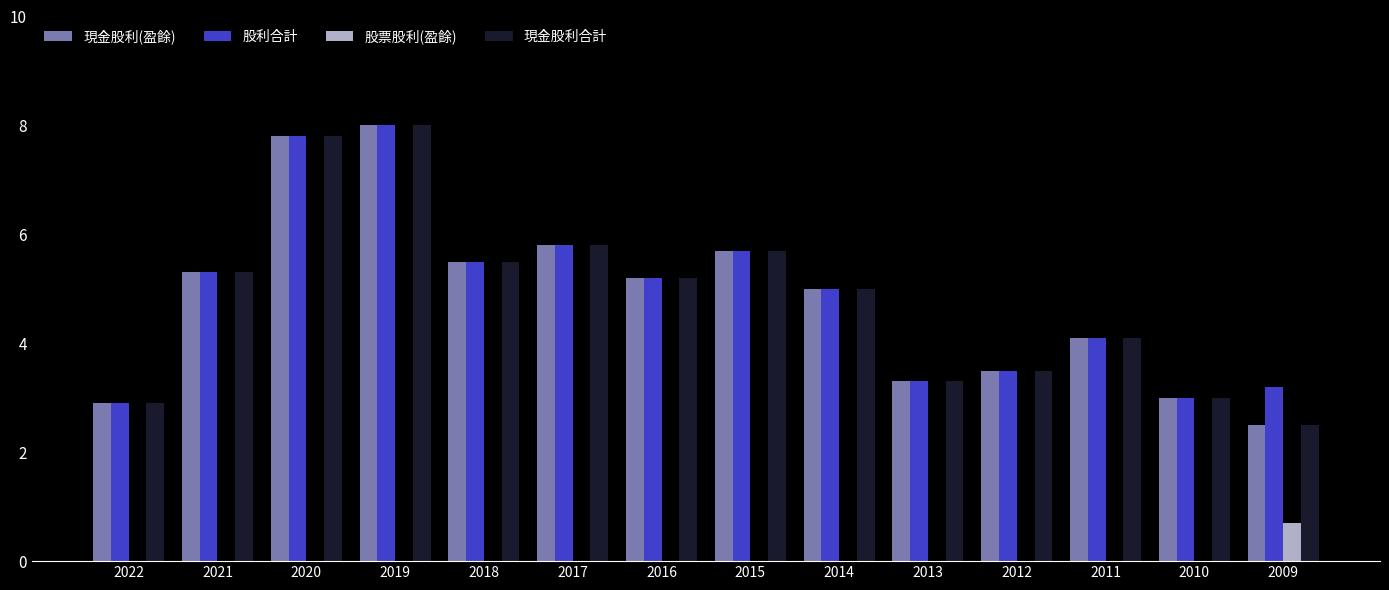

What is the total value across all series at 2018?

16.5